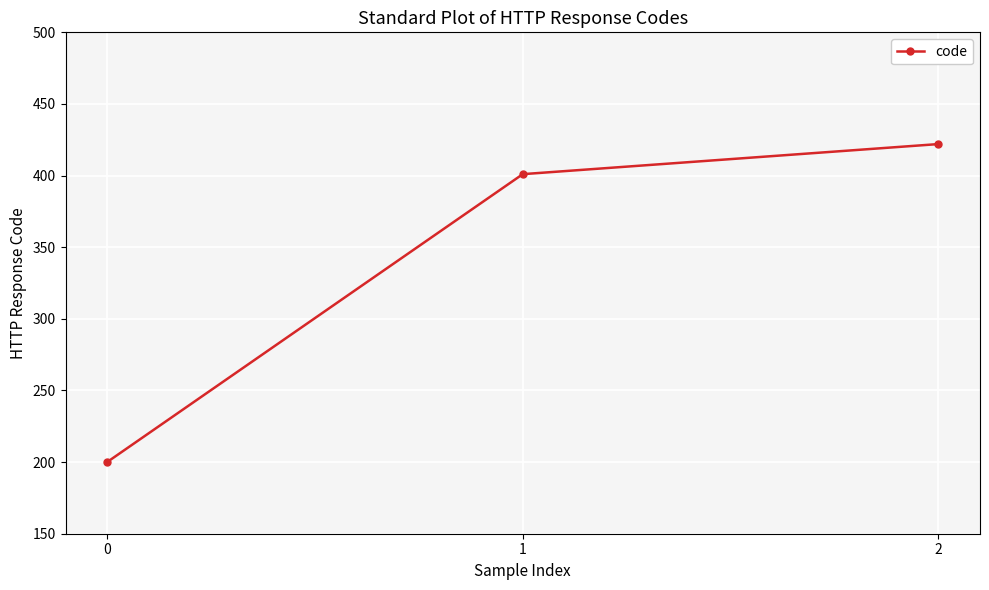

What is the change in value from 0 to 1?

+201